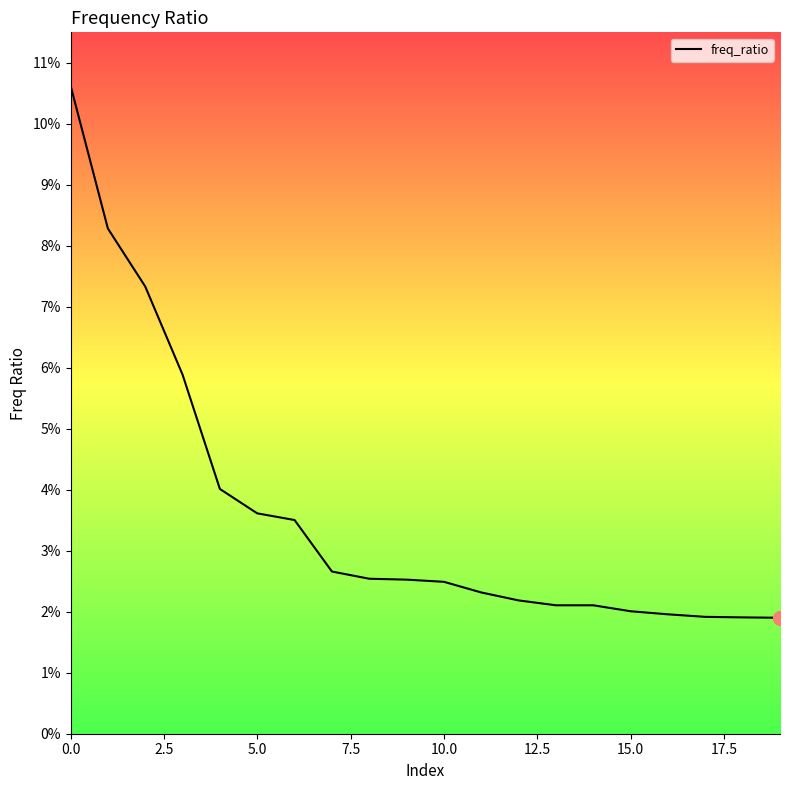

Does the chart have visible grid lines?

No